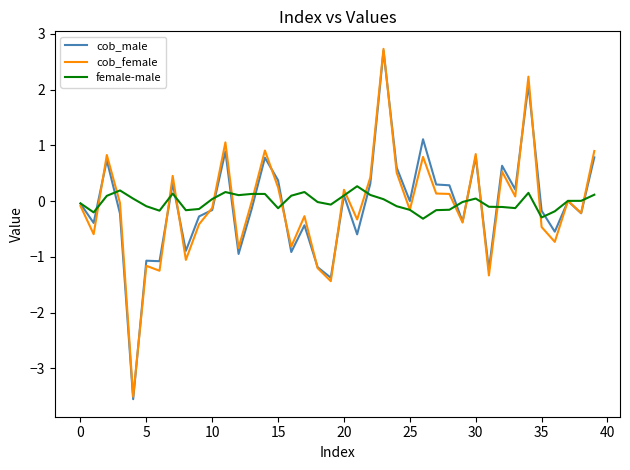

What is the difference between the second highest and second lowest values in the cob_male series?

3.5